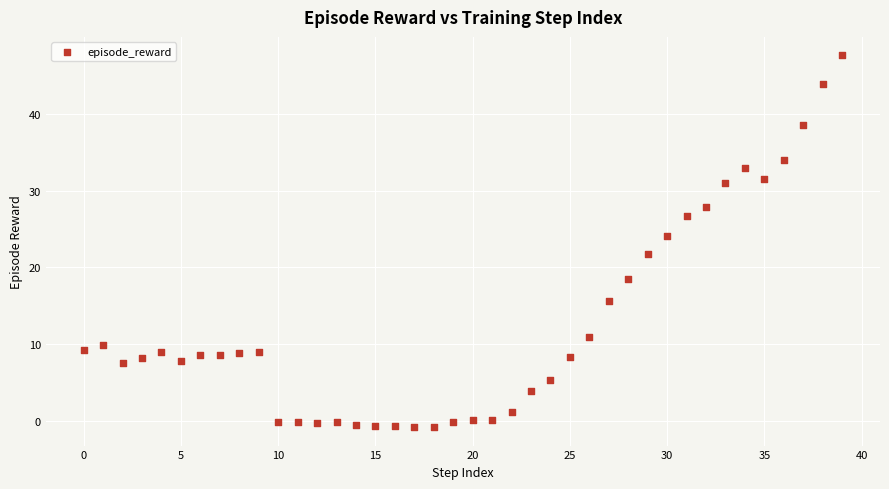

What is the range of Y values (max minus min)?

48.3